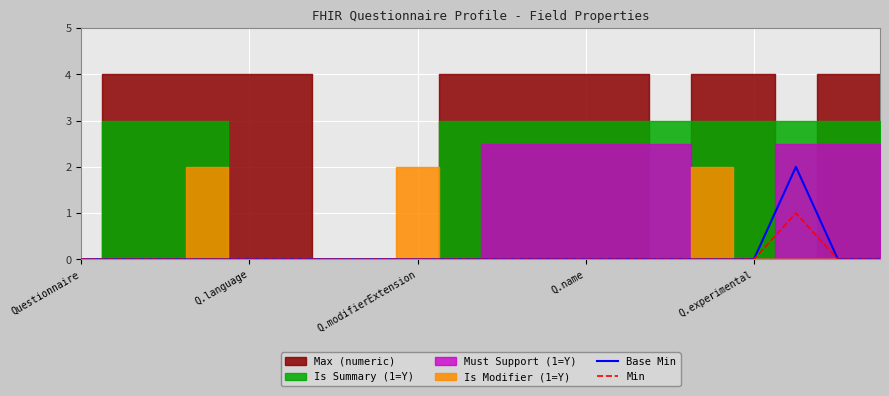

The value of Min at Questionnaire is 0. True or false?

True